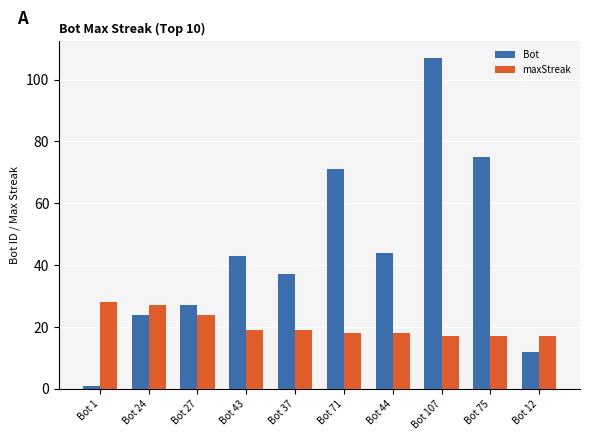

What is the value of the maxStreak bar at the 9th from the left?

17